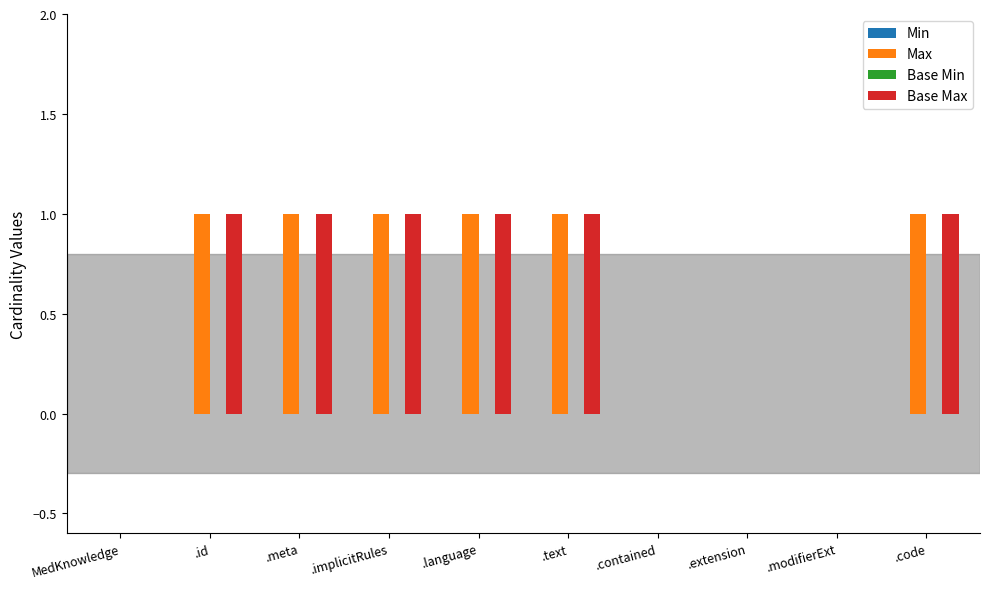

Is the value of Base Max at .text greater than the value of Max at .modifierExt?

Yes